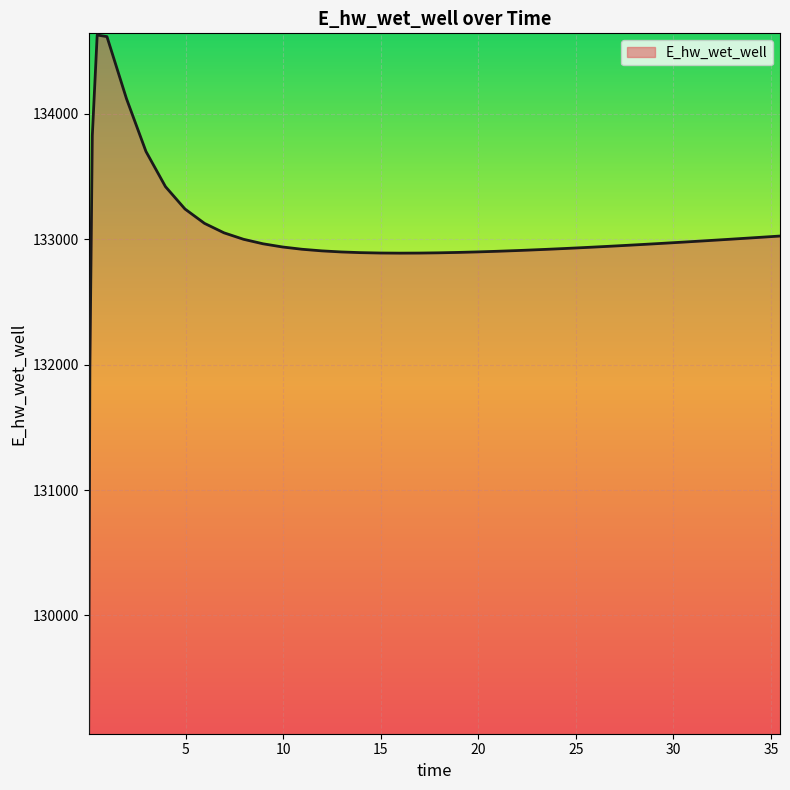

What is the maximum value shown in the chart?

134628.0